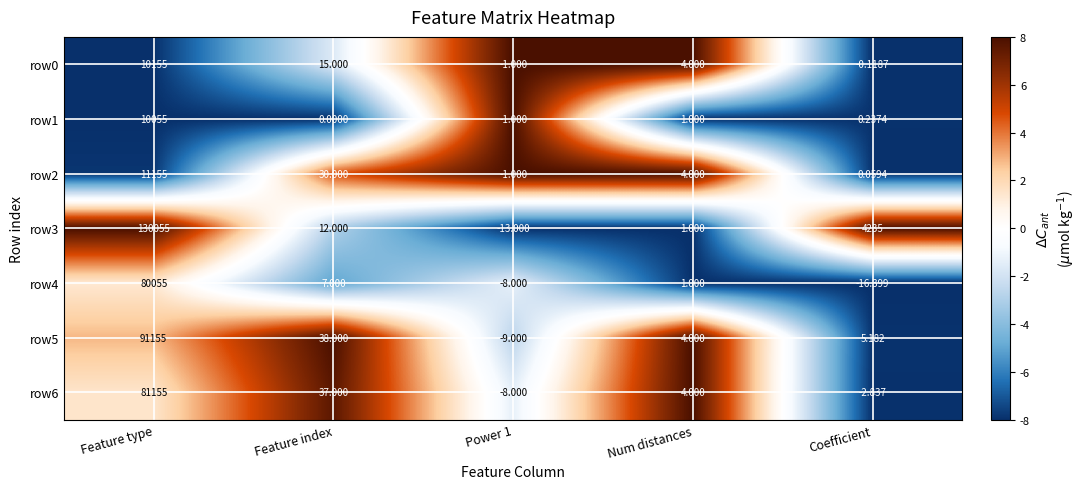

What is the spread (max minus min) of values at Power 1?

12.0